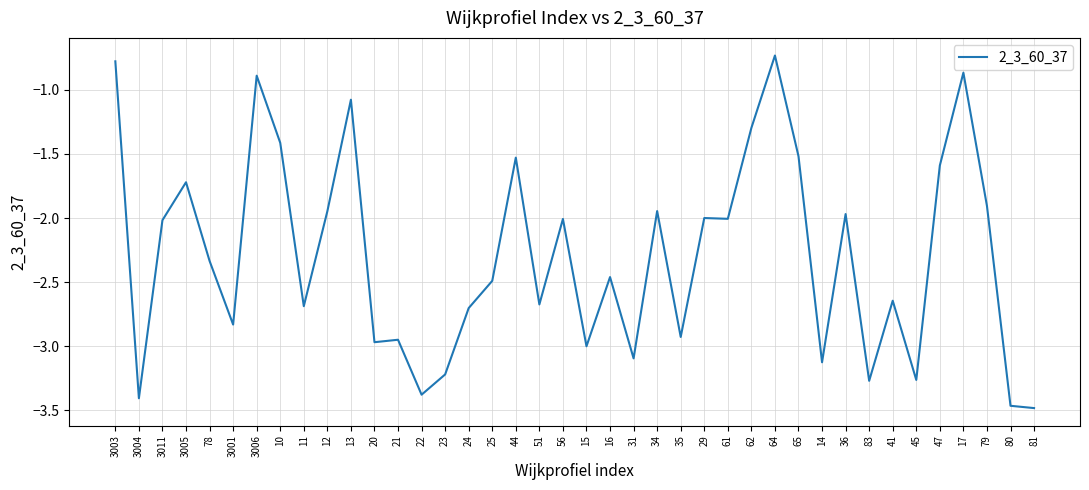

What position from the left is 45?

35